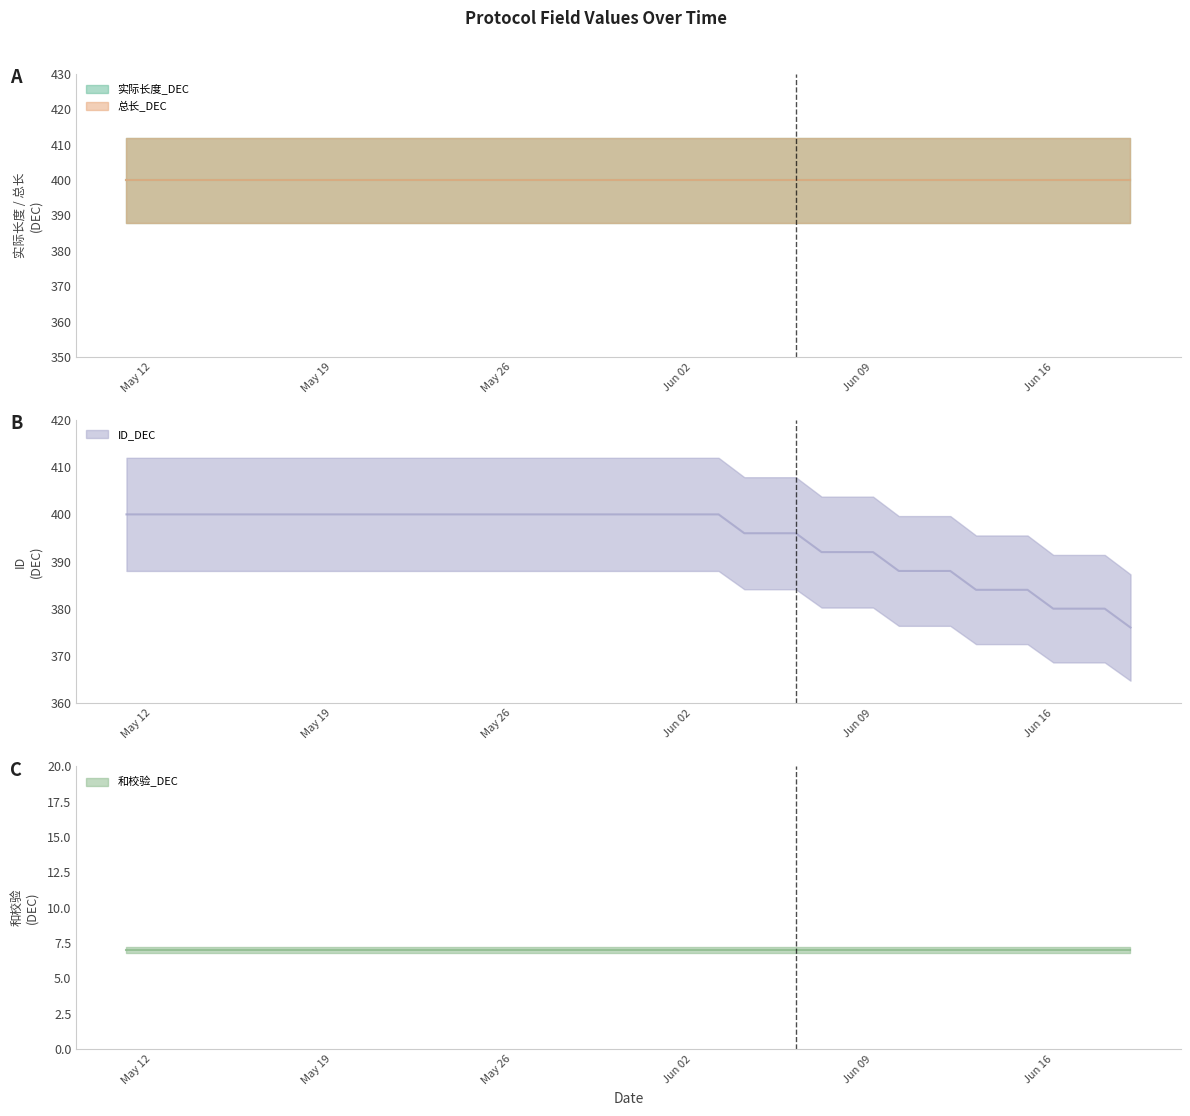

How many series are shown in this chart?

4